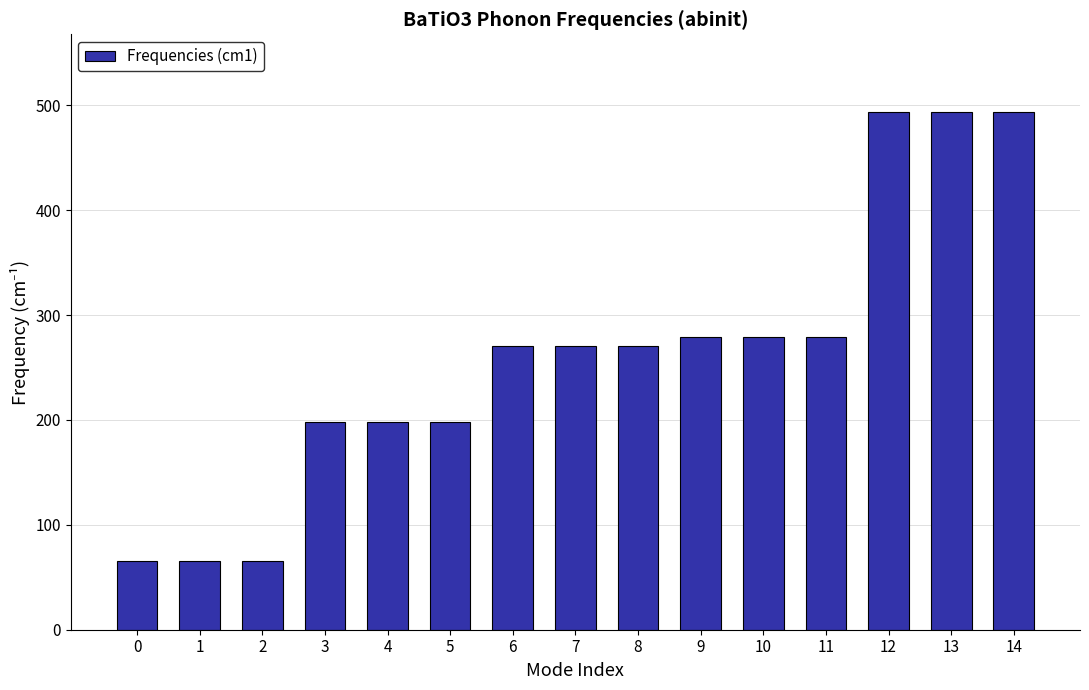

What is the maximum value shown in the chart?

493.6